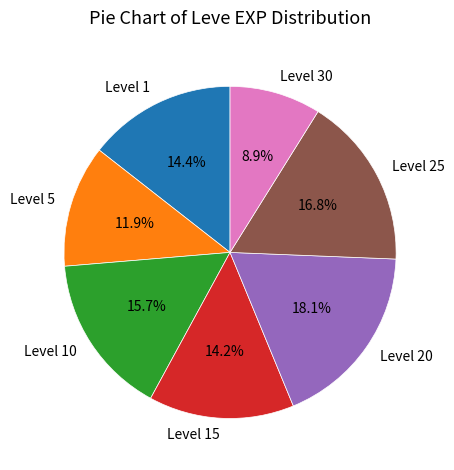

Count the number of slices in the pie.

7